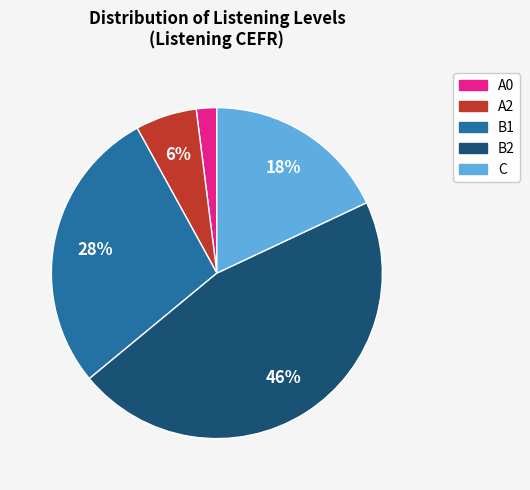

To the nearest percent, what portion does A2 represent?

6%